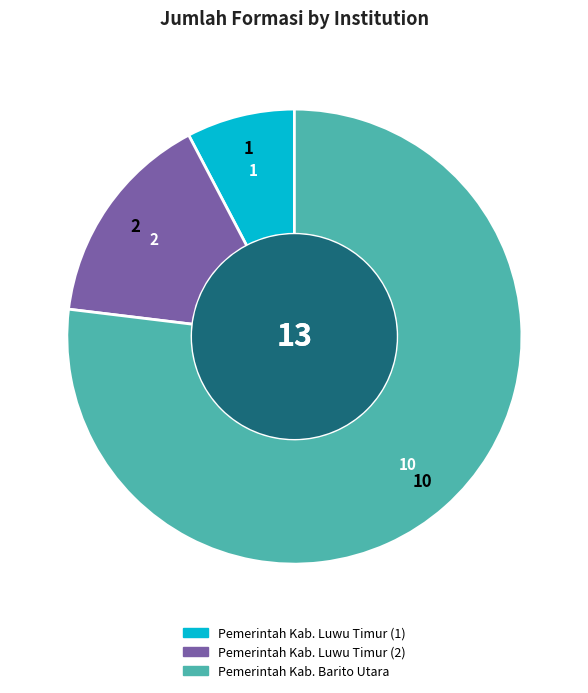

What is the largest slice in the pie chart?

Pemerintah Kab. Barito Utara